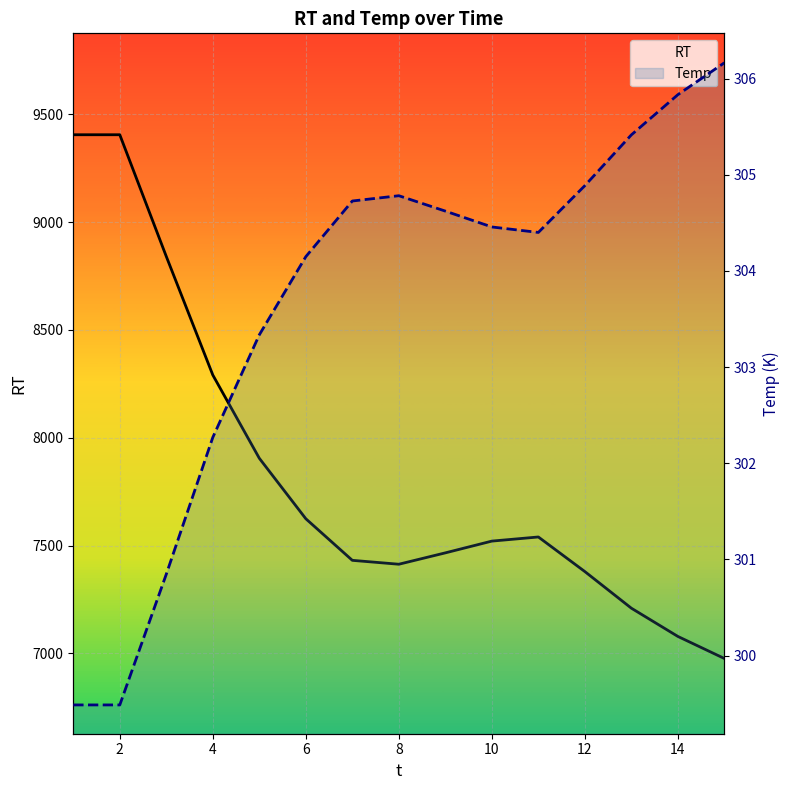

What is the minimum value for RT?

6976.4